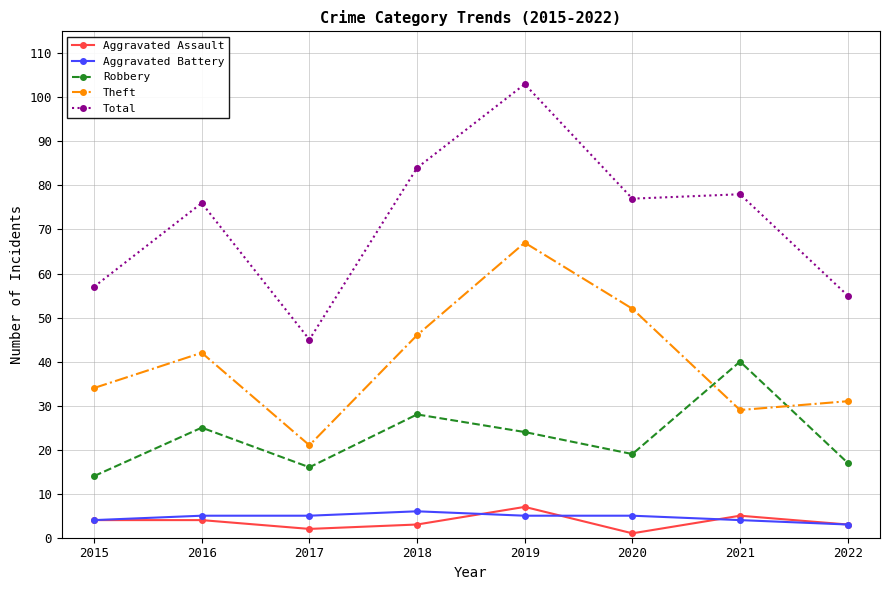

Does the chart have visible grid lines?

Yes